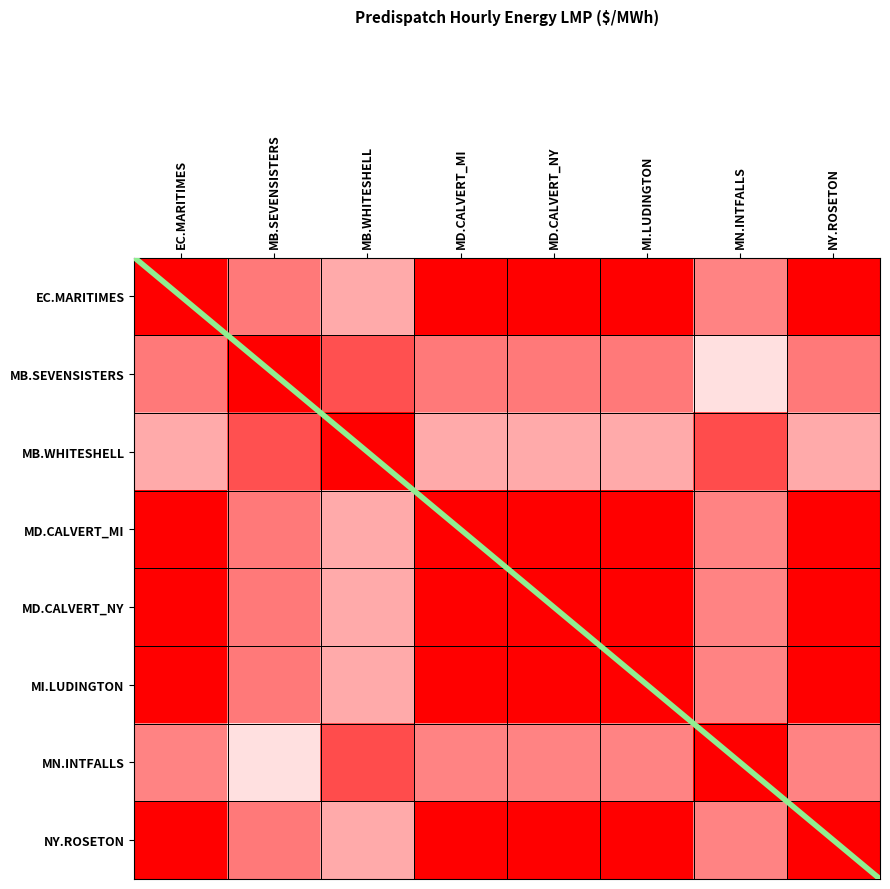

Rank the categories by MN.INTFALLS value from highest to lowest.

MN.INTFALLS, MB.WHITESHELL, EC.MARITIMES, NY.ROSETON, MD.CALVERT_MI, MD.CALVERT_NY, MI.LUDINGTON, MB.SEVENSISTERS